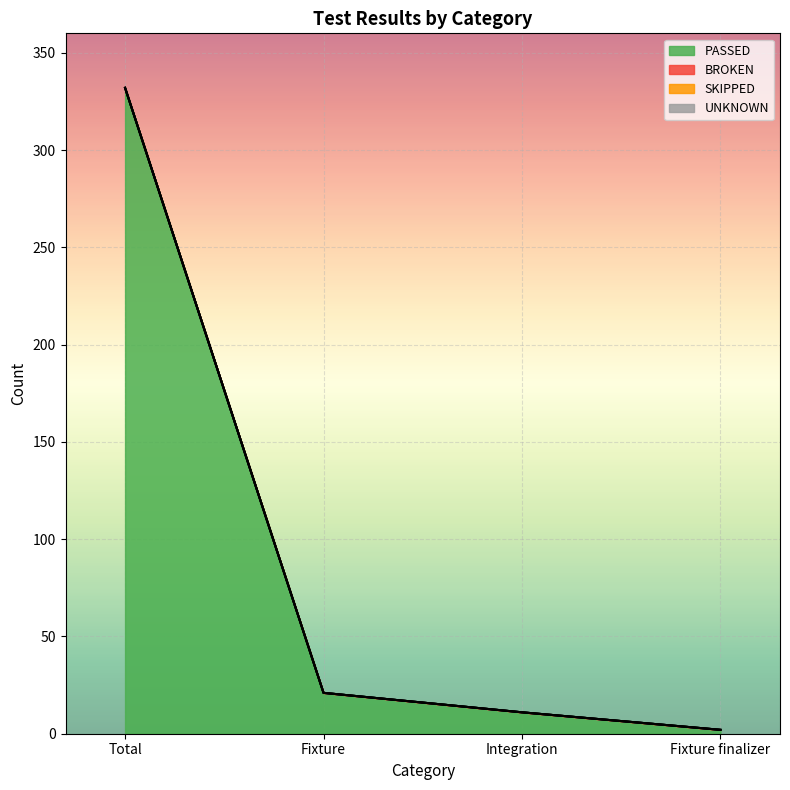

What is the greatest value displayed?

332